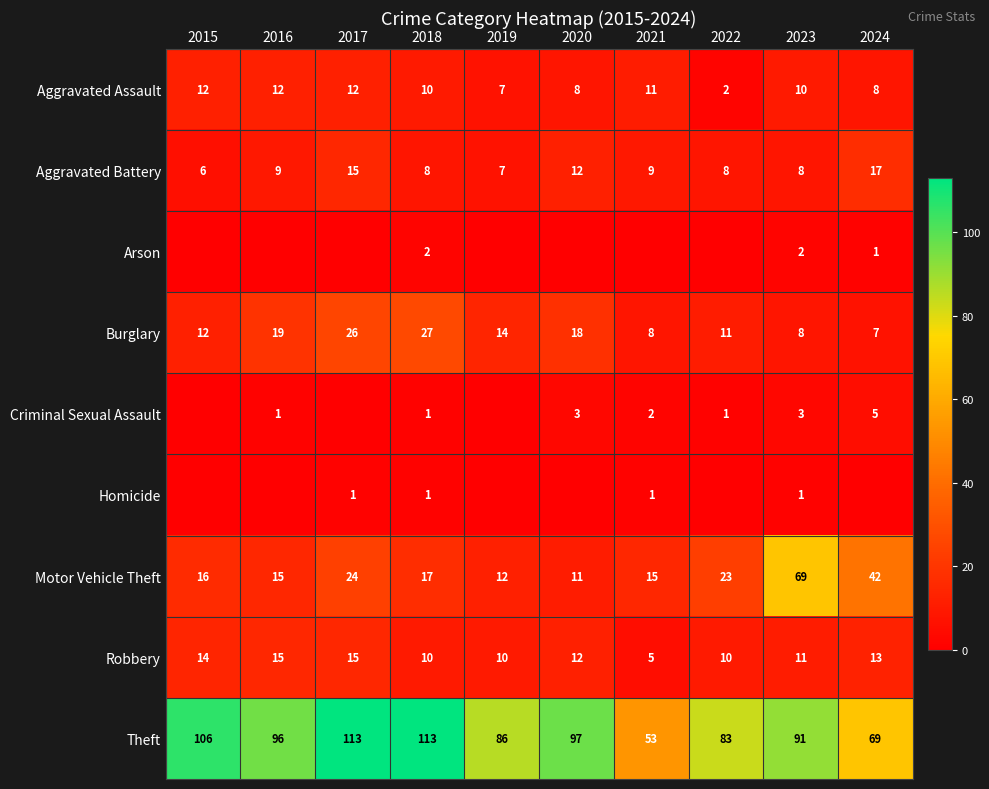

What is the sum of the Criminal Sexual Assault values at 2023 and 2020?

6